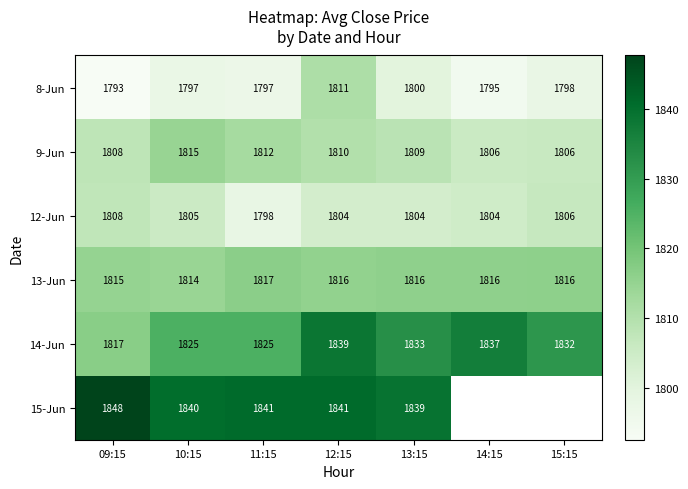

Which category has the lowest value in the 12-Jun series?

11:15